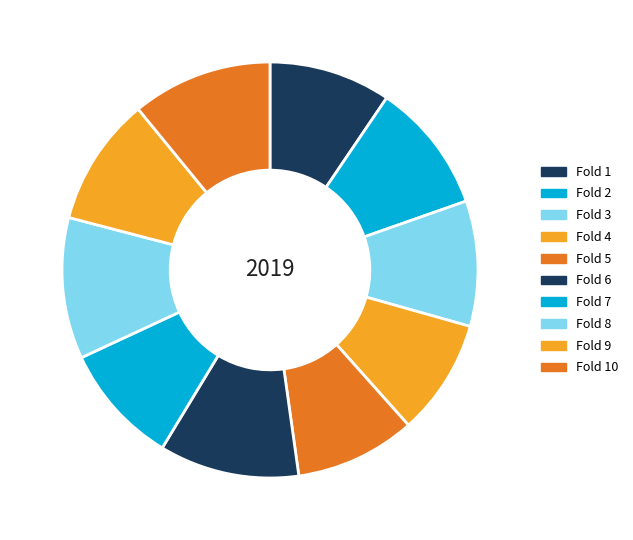

Count the number of slices in the pie.

10